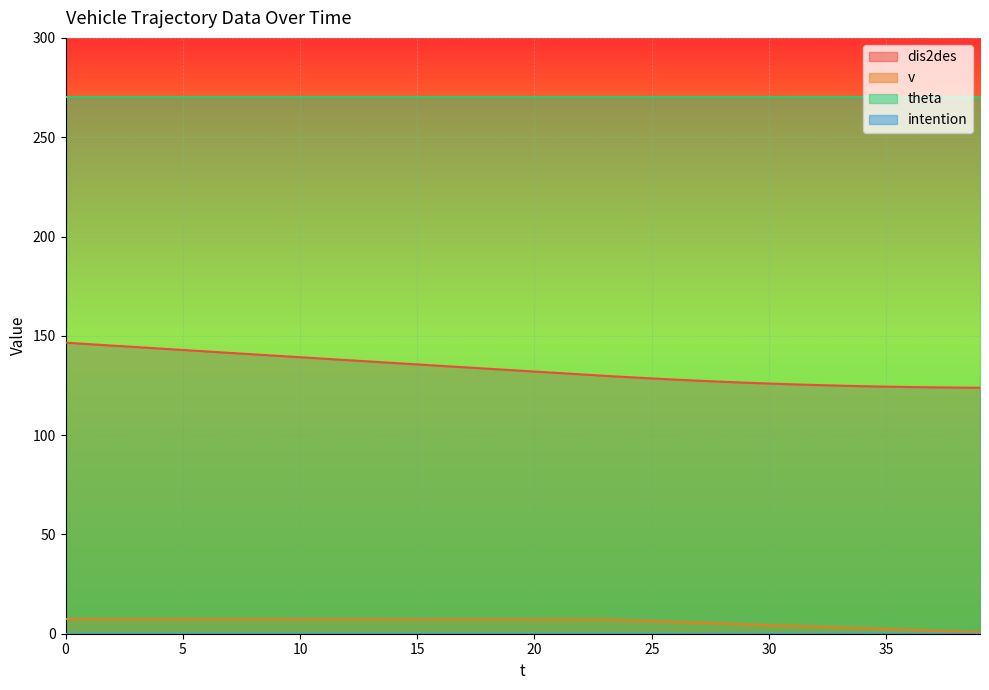

What is the approximate value of dis2des at 4?

143.6